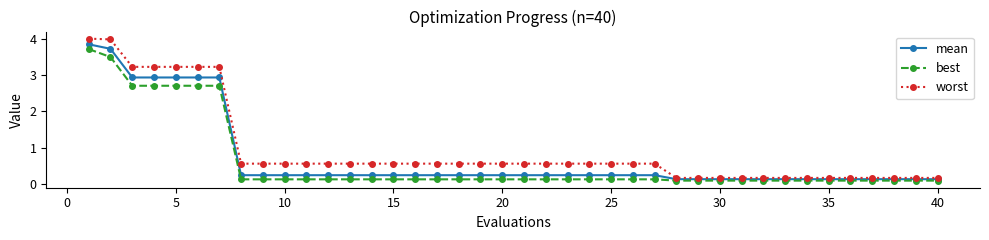

Which series has the largest range (max minus min)?

worst